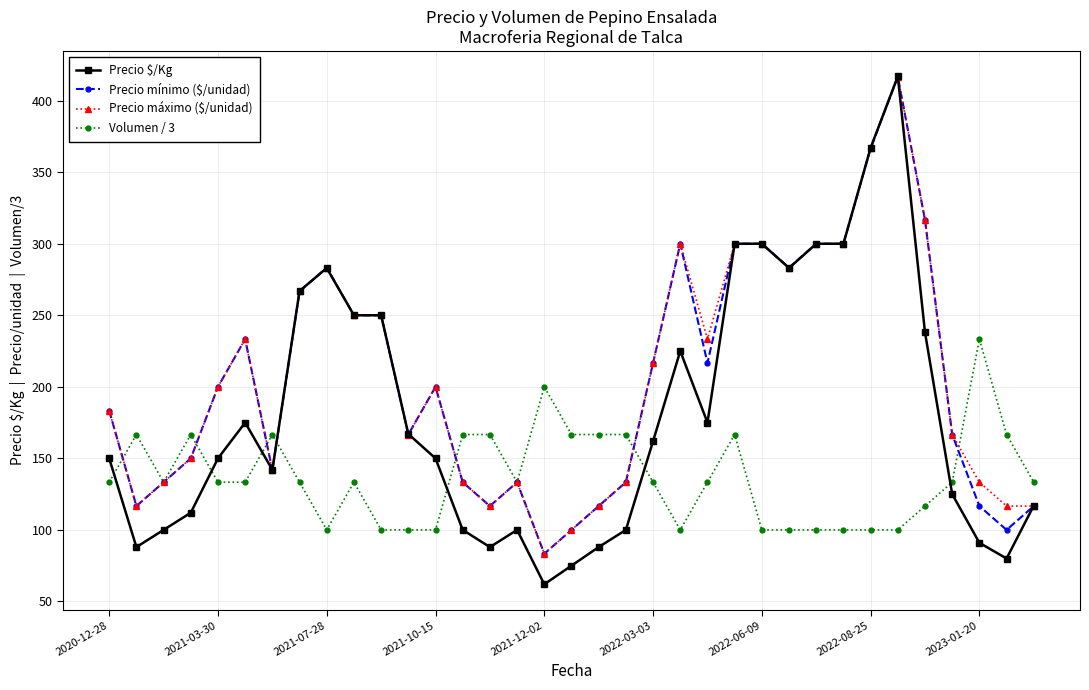

True or false: Precio $/Kg has more than 1 points higher than both neighbors.

True